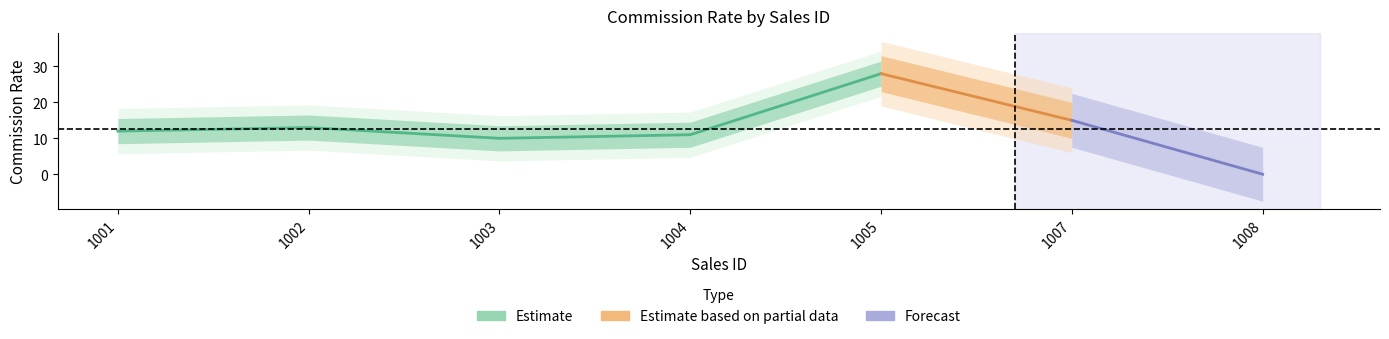

What is the value of the 3rd point from the left?

10